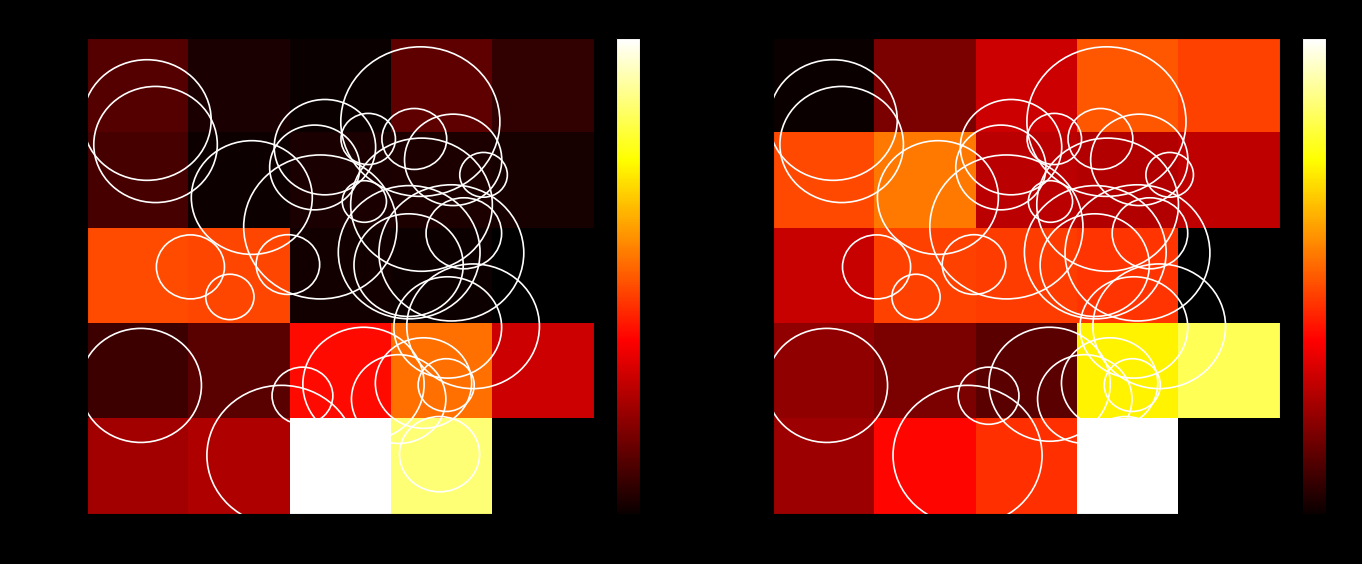

What is the spread (max minus min) of values at W1?

0.5